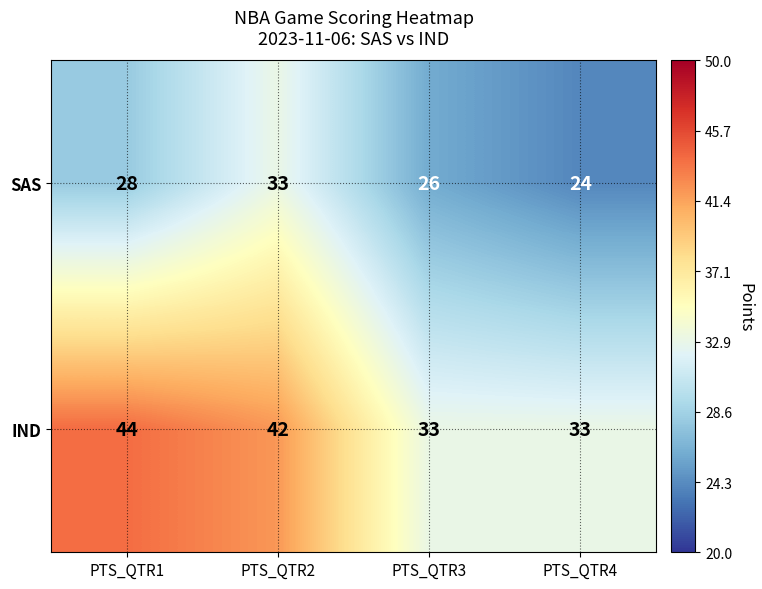

At which label does IND reach its peak?

PTS_QTR1